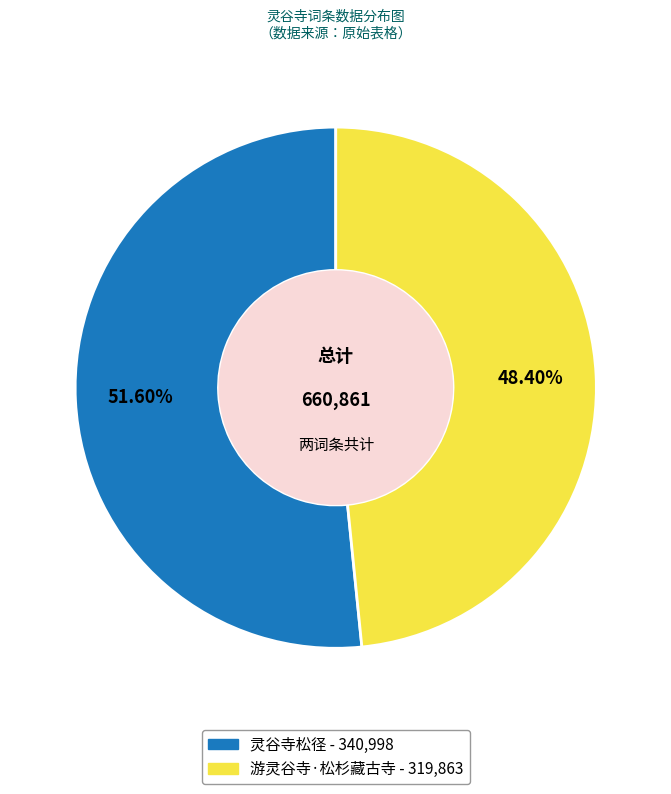

Is 游灵谷寺·松杉藏古寺 the majority of the pie?

No